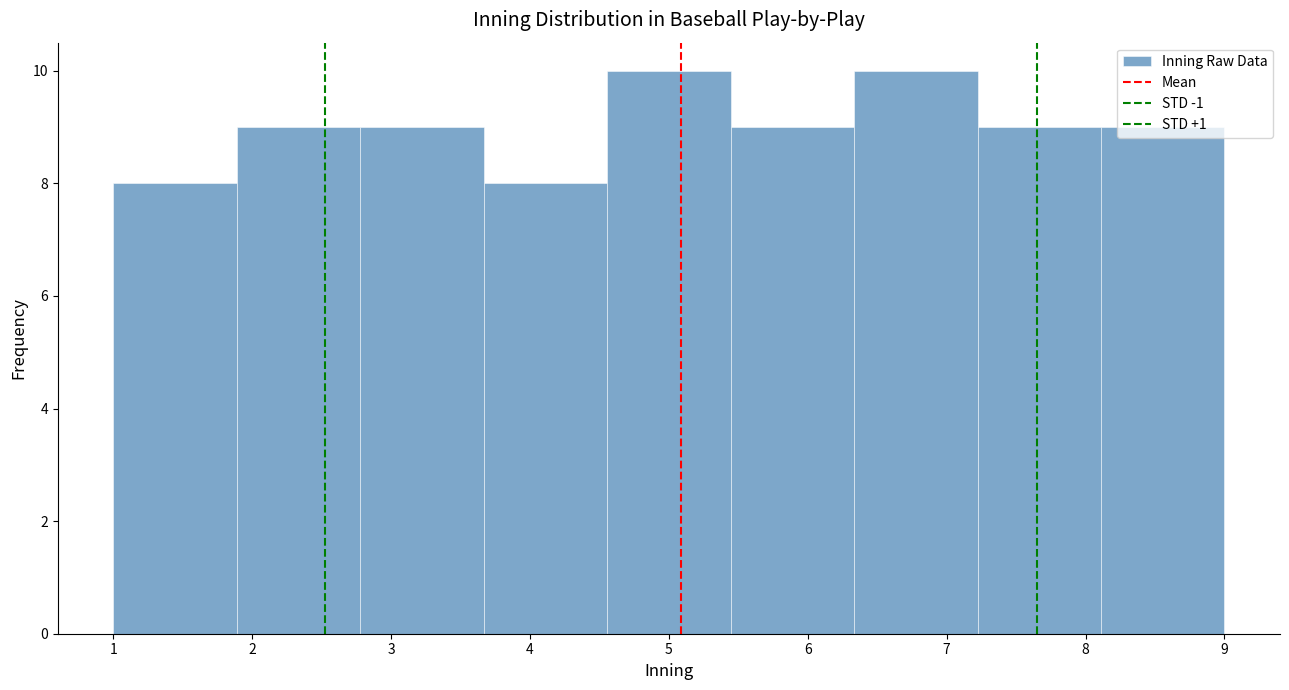

What is the height of the bar covering 2.8 to 3.7 on the x-axis? Neither the bar edges nor the heights are printed on the chart, so give them approximately, as read against the axes.

9